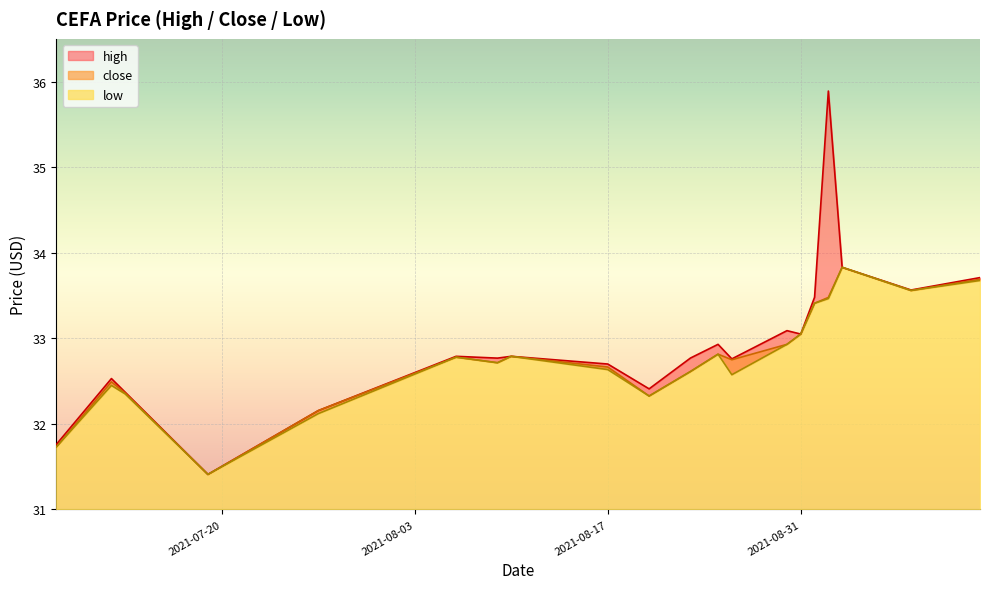

What is the label of the 20th point from the right?

2021-07-08